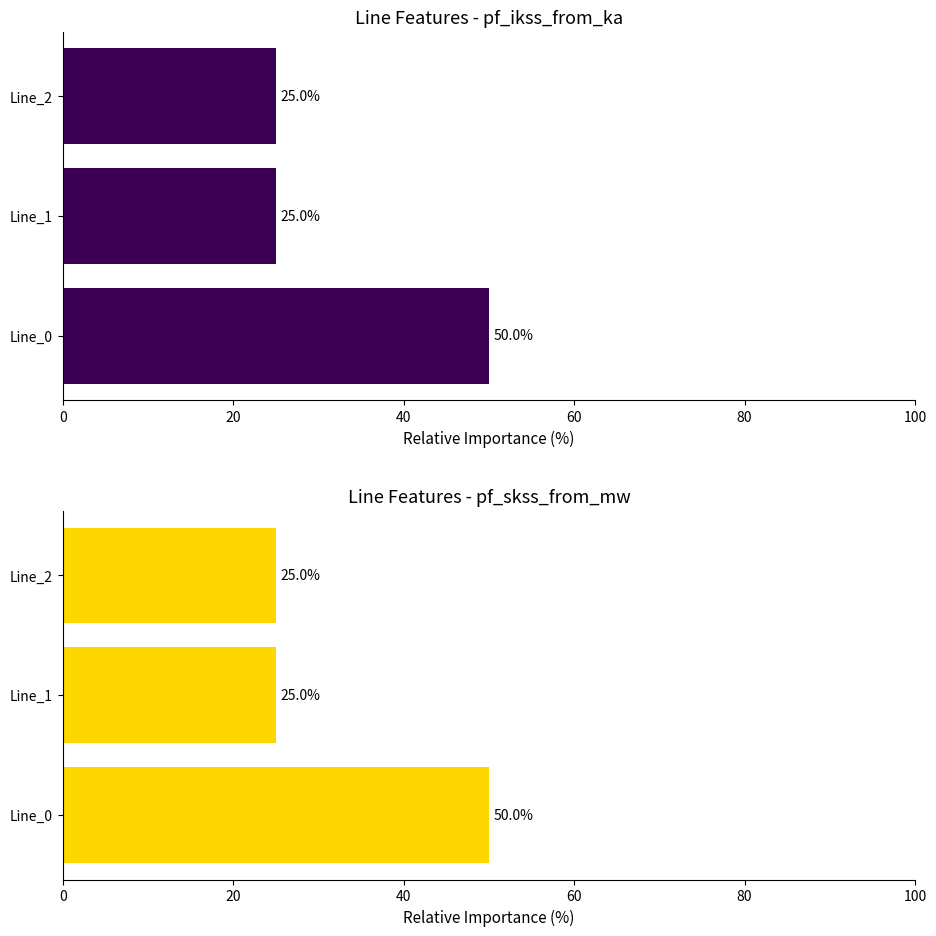

What is the average value of the pf_ikss_from_ka series?

33.3